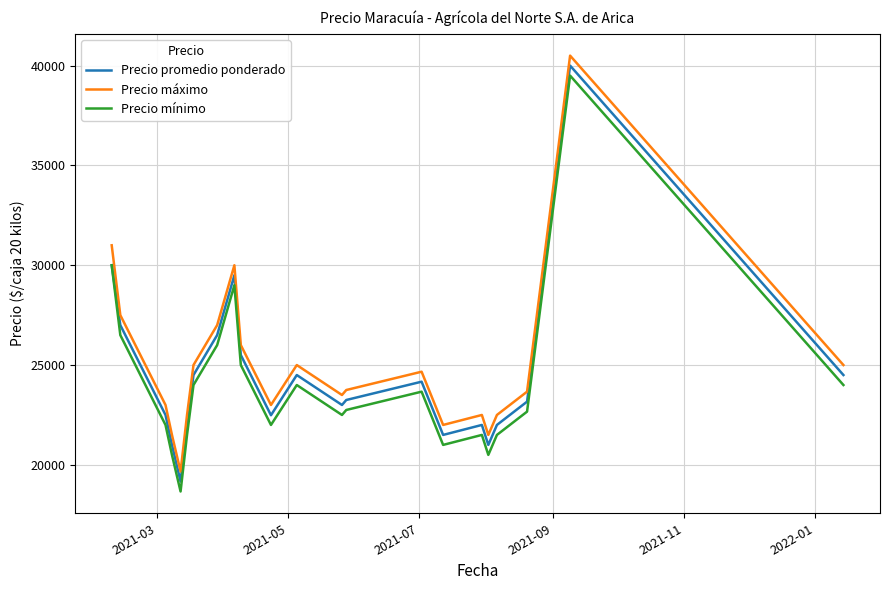

True or false: Precio máximo and Precio promedio ponderado intersect in this chart.

False